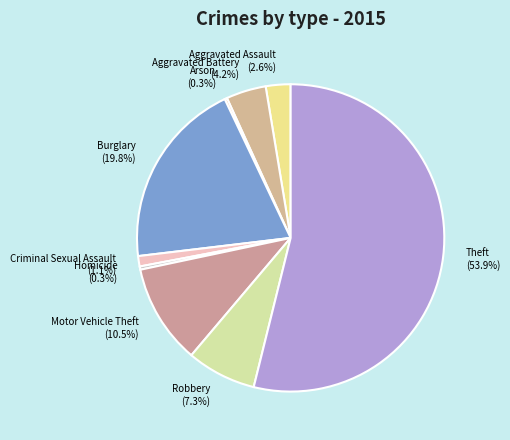

To the nearest percent, what is the combined percentage of Homicide and Burglary?

20%